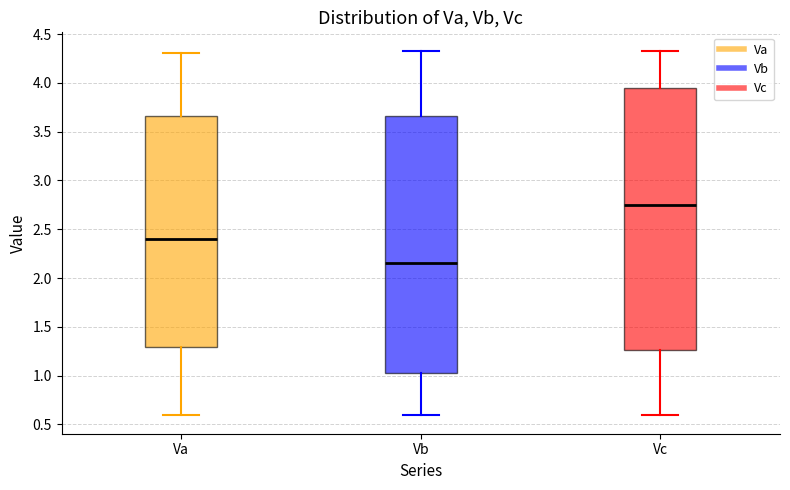

Where does the lower whisker of the box for Vc end on the y-axis? The values are not printed on the chart, so give them approximately, as read against the axis.

0.60